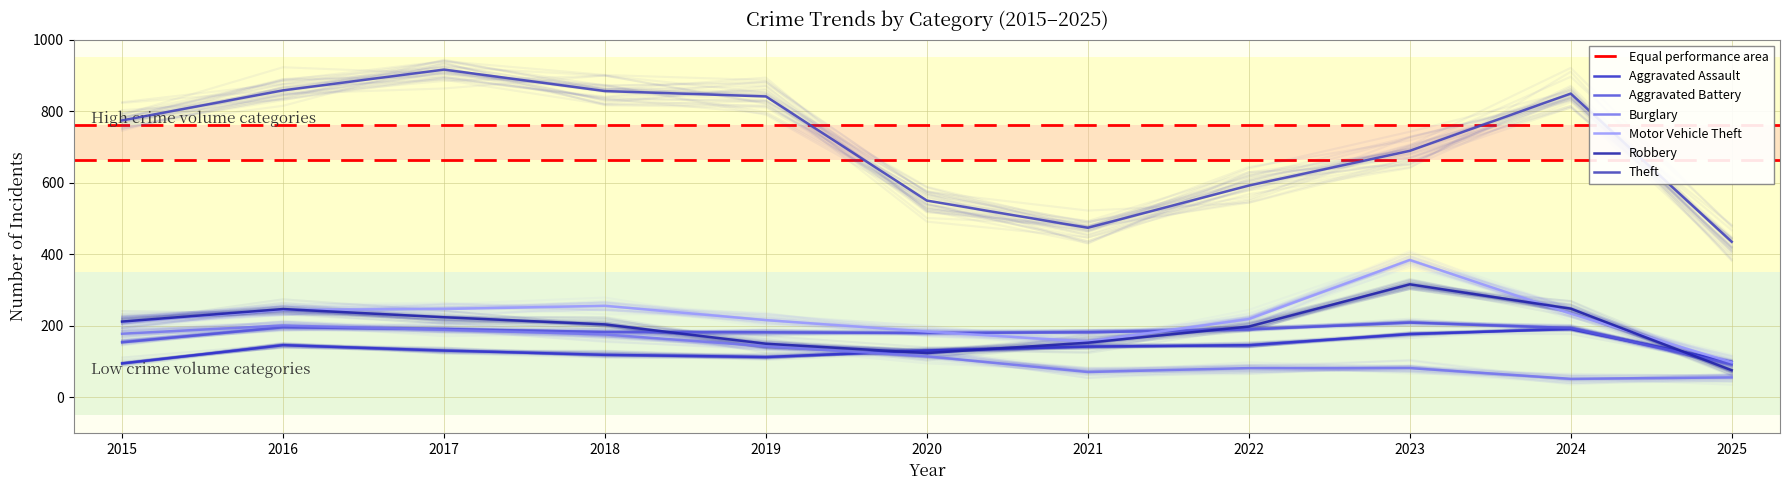

What is the greatest value displayed?

916